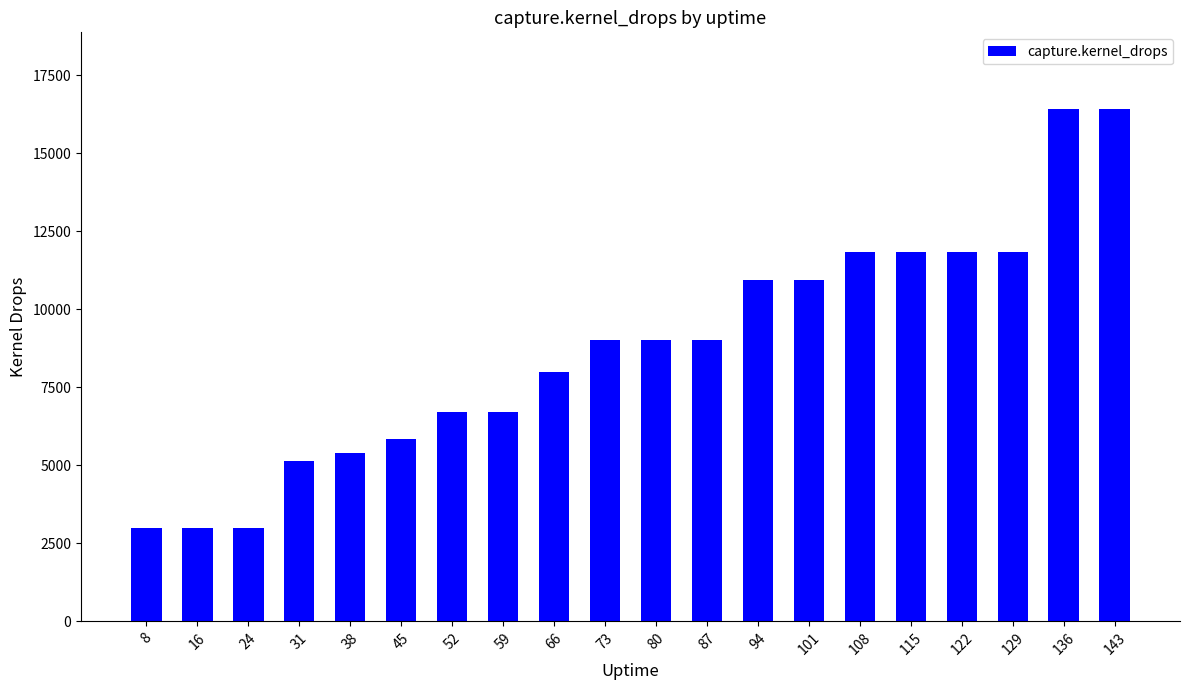

Reading left to right, list all the values displayed in this chart.

2990	2990	2990	5128	5396	5842	6724	6724	7976	9025	9025	9025	10929	10929	11852	11852	11852	11852	16414	16414